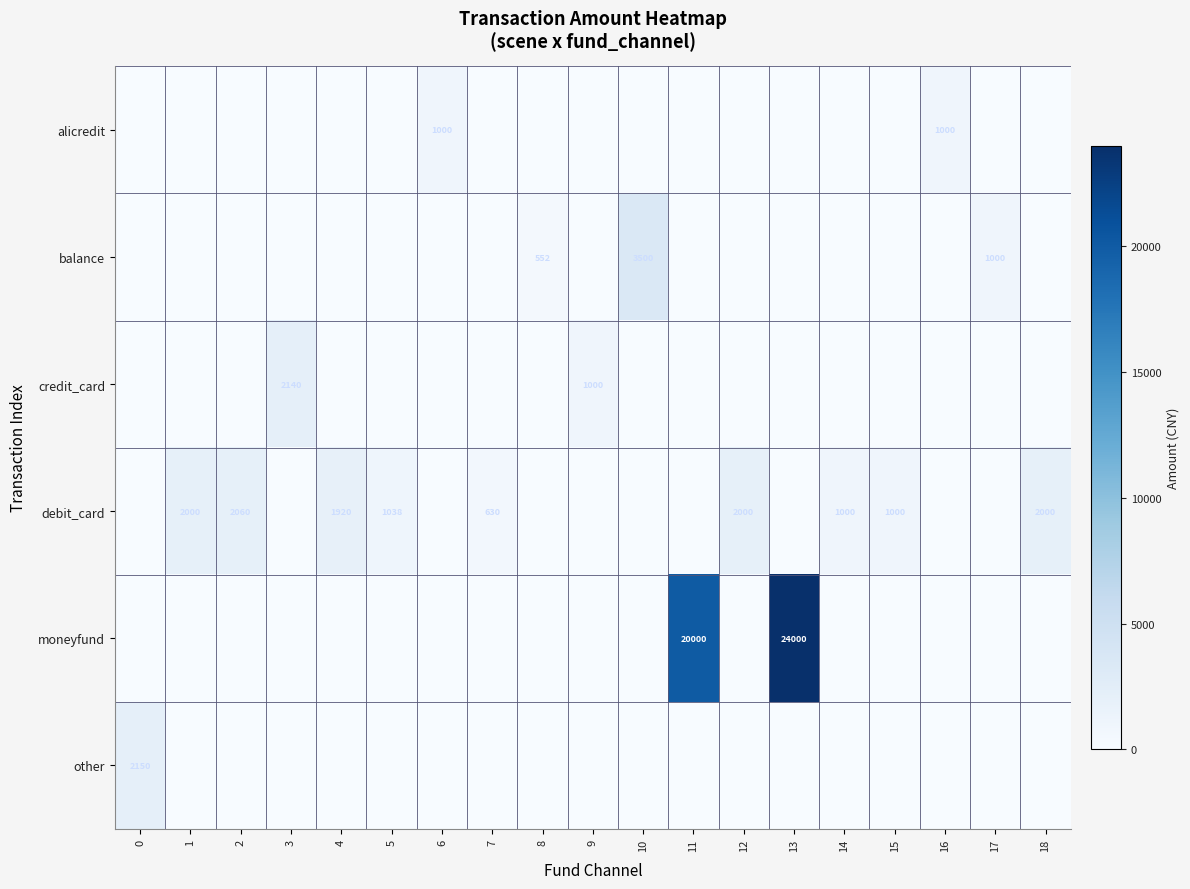

The value of debit_card at 15 is 1481. True or false?

False